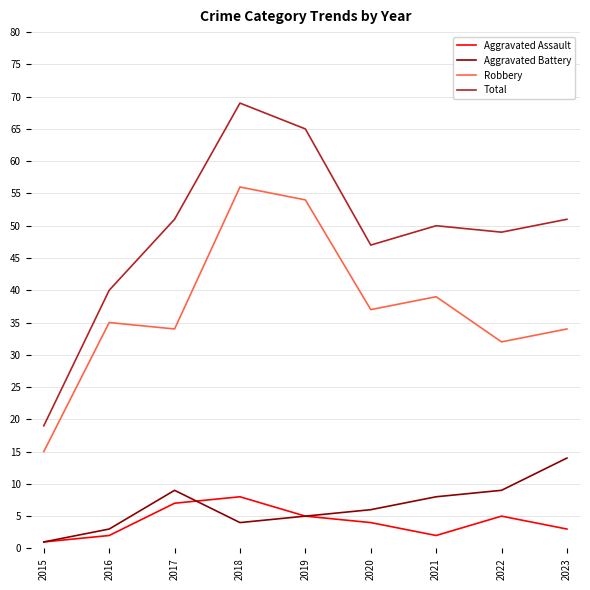

Which series has the widest spread of values?

Total